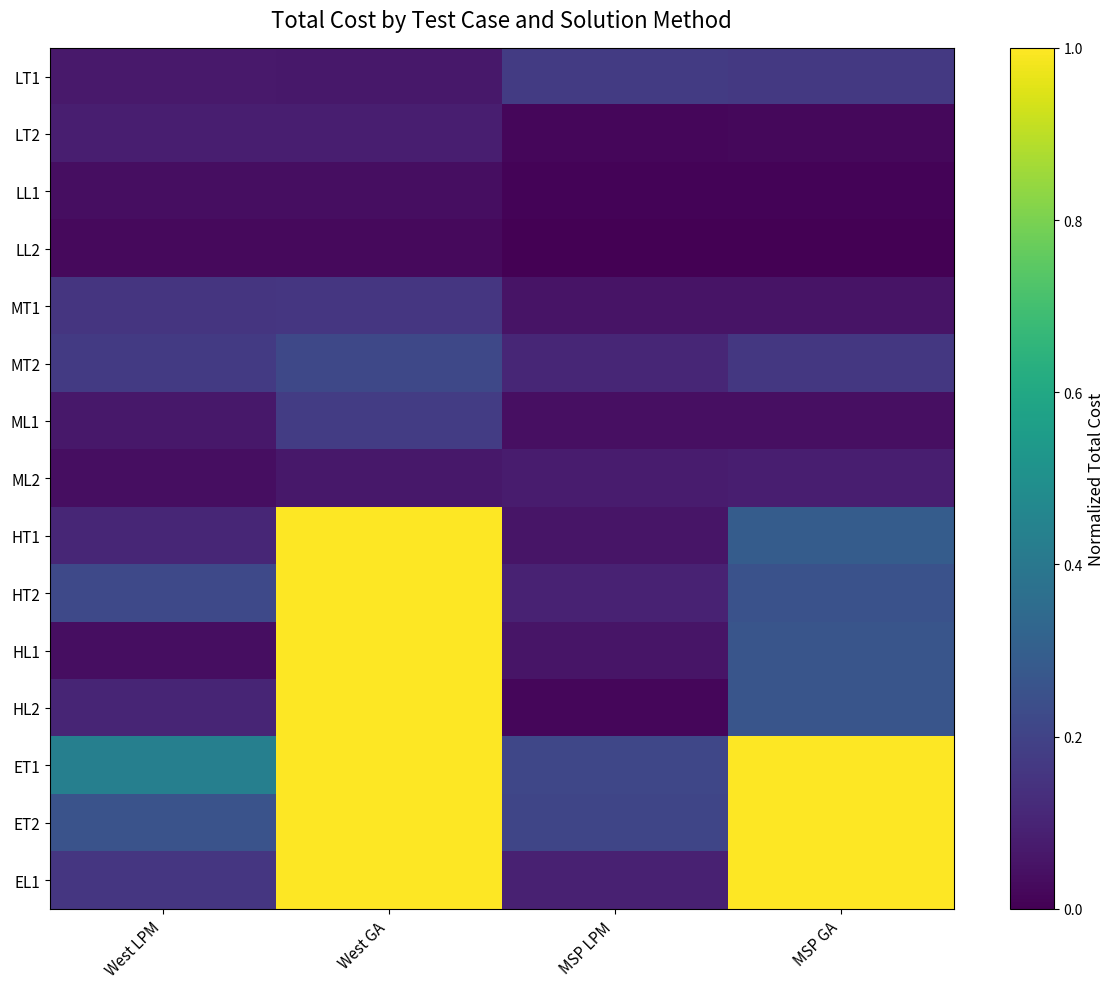

Which label corresponds to the smallest value in the chart?

MSP LPM